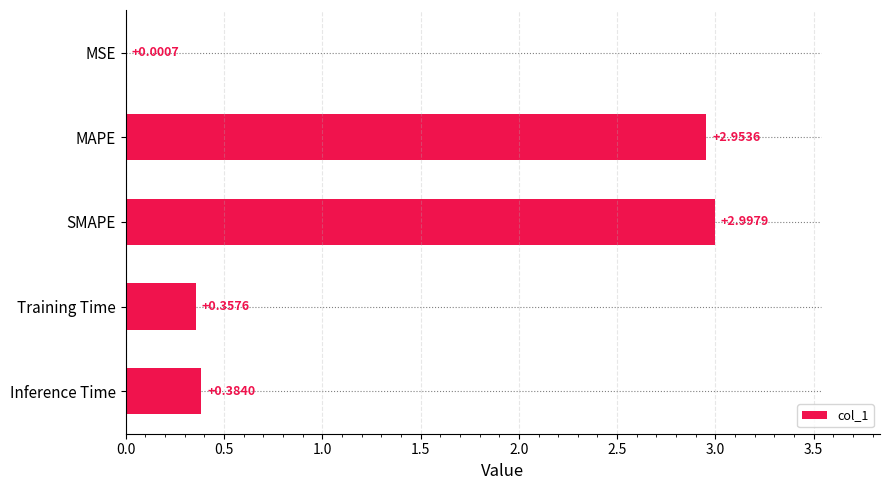

Where is the data nearest to the value 1?

Inference Time